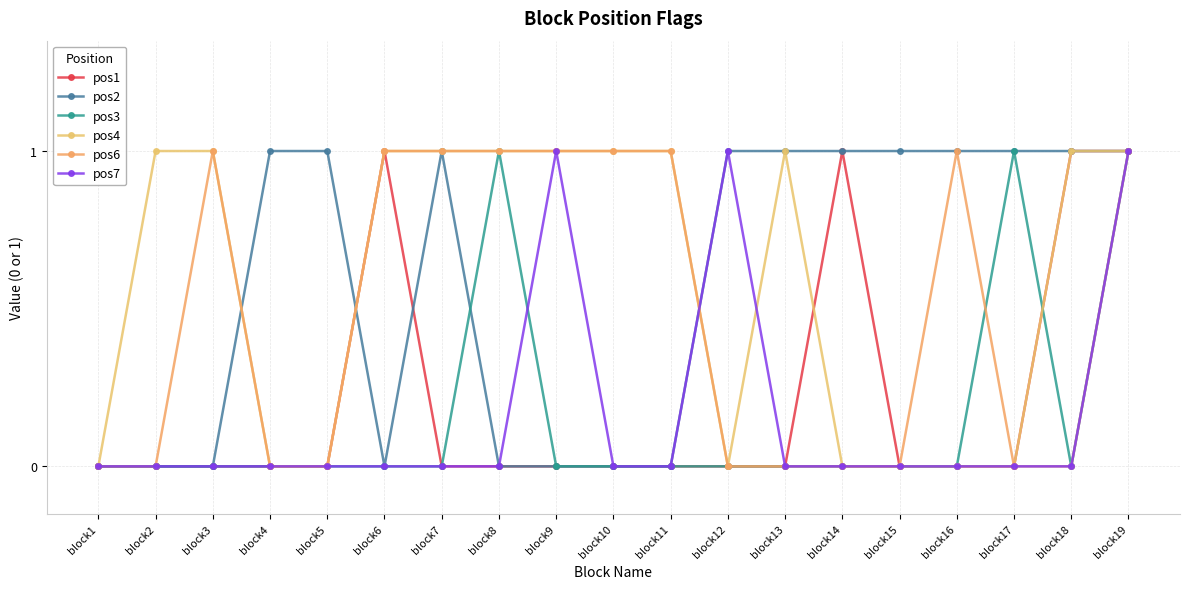

How many lines are shown in the chart?

6